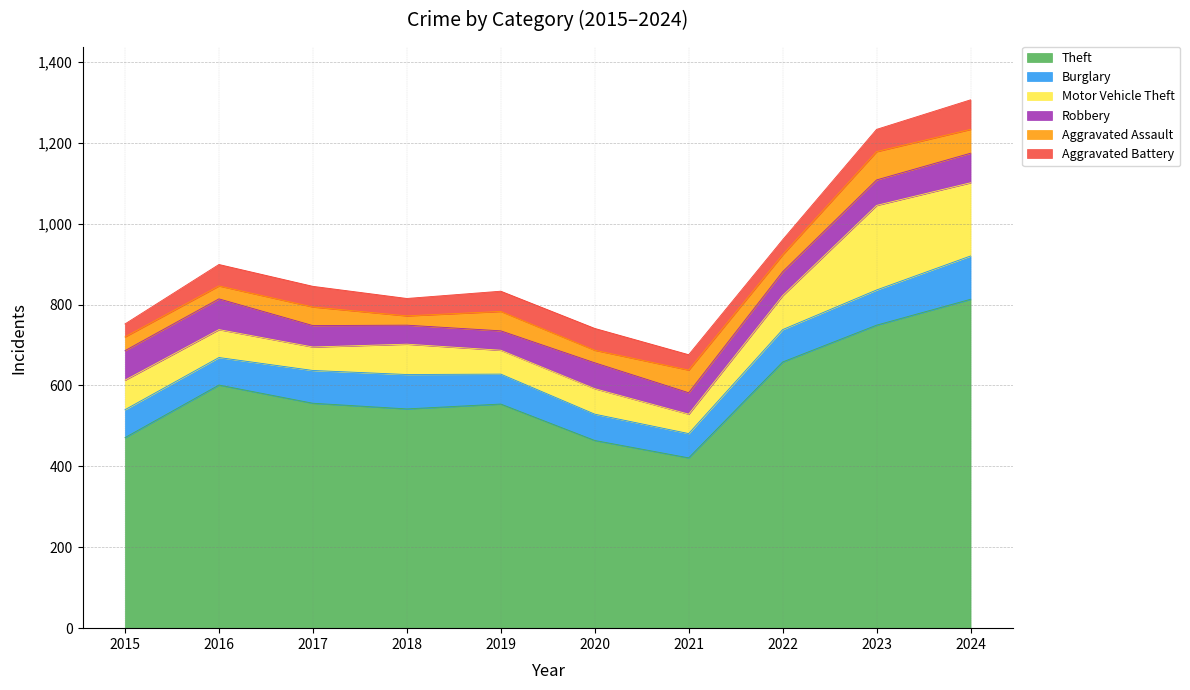

What is the smallest value displayed?

23